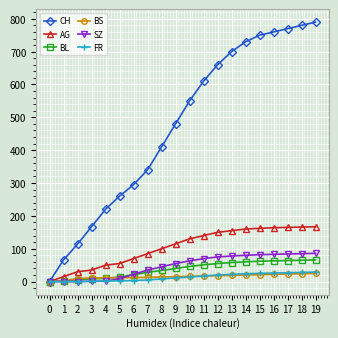

Between 9 and 11, which series saw the biggest shift?

CH